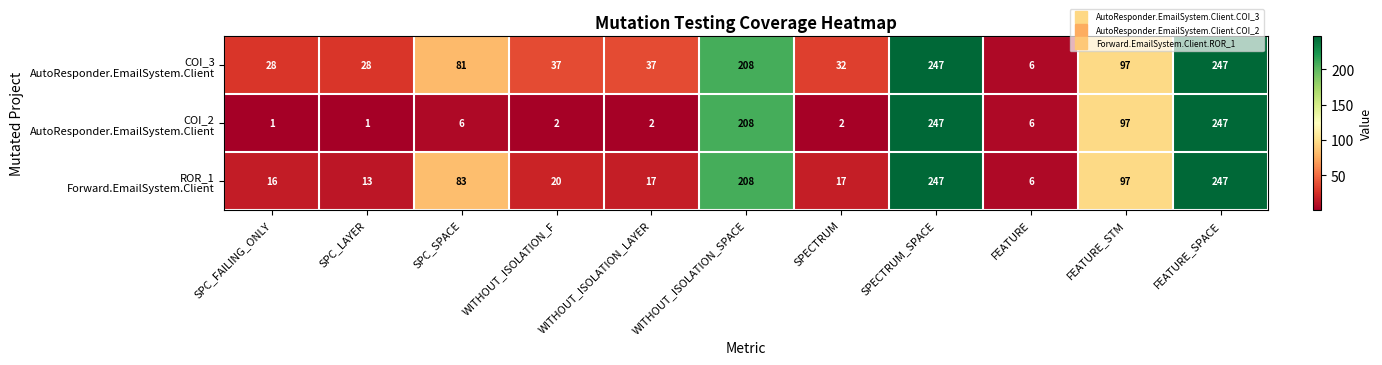

At how many categories does at least one series exceed 88?

4